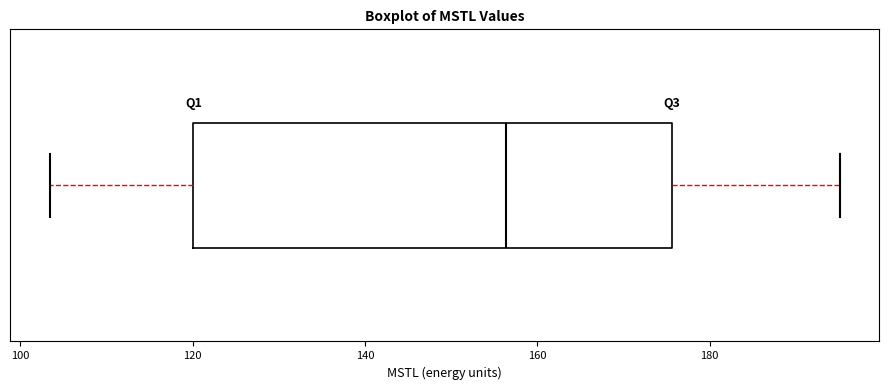

Transcribe this box plot: give where the median line is, the range the box spans, and where the two whiskers end, as read against the x-axis. The values are not printed on the chart, so give them approximately, as read against the axis.

median 156, box 120 to 176, whiskers 104 to 196